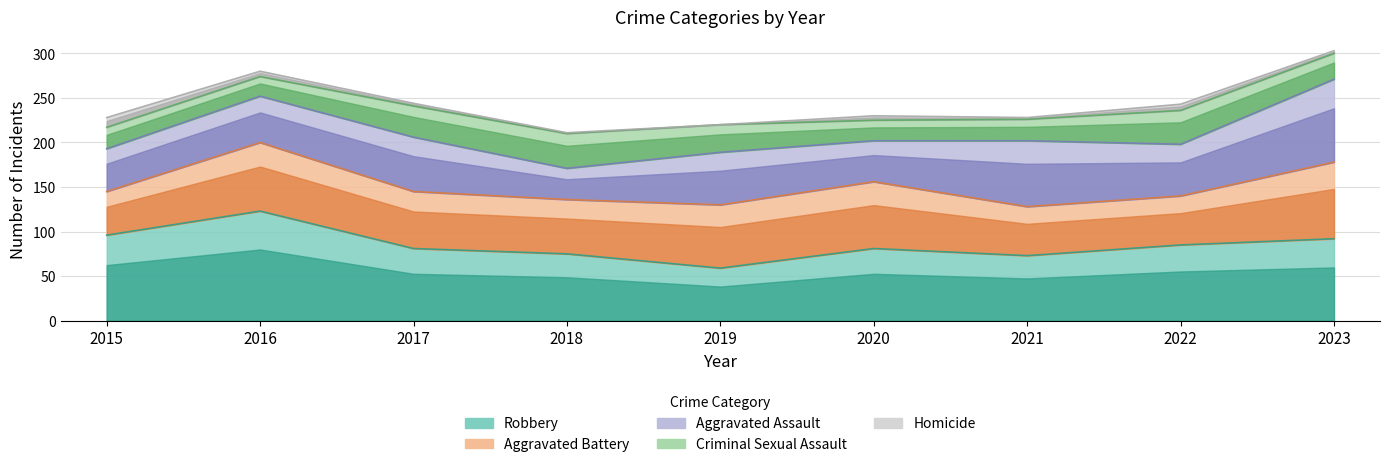

At which label is Homicide closest to 5?

2020